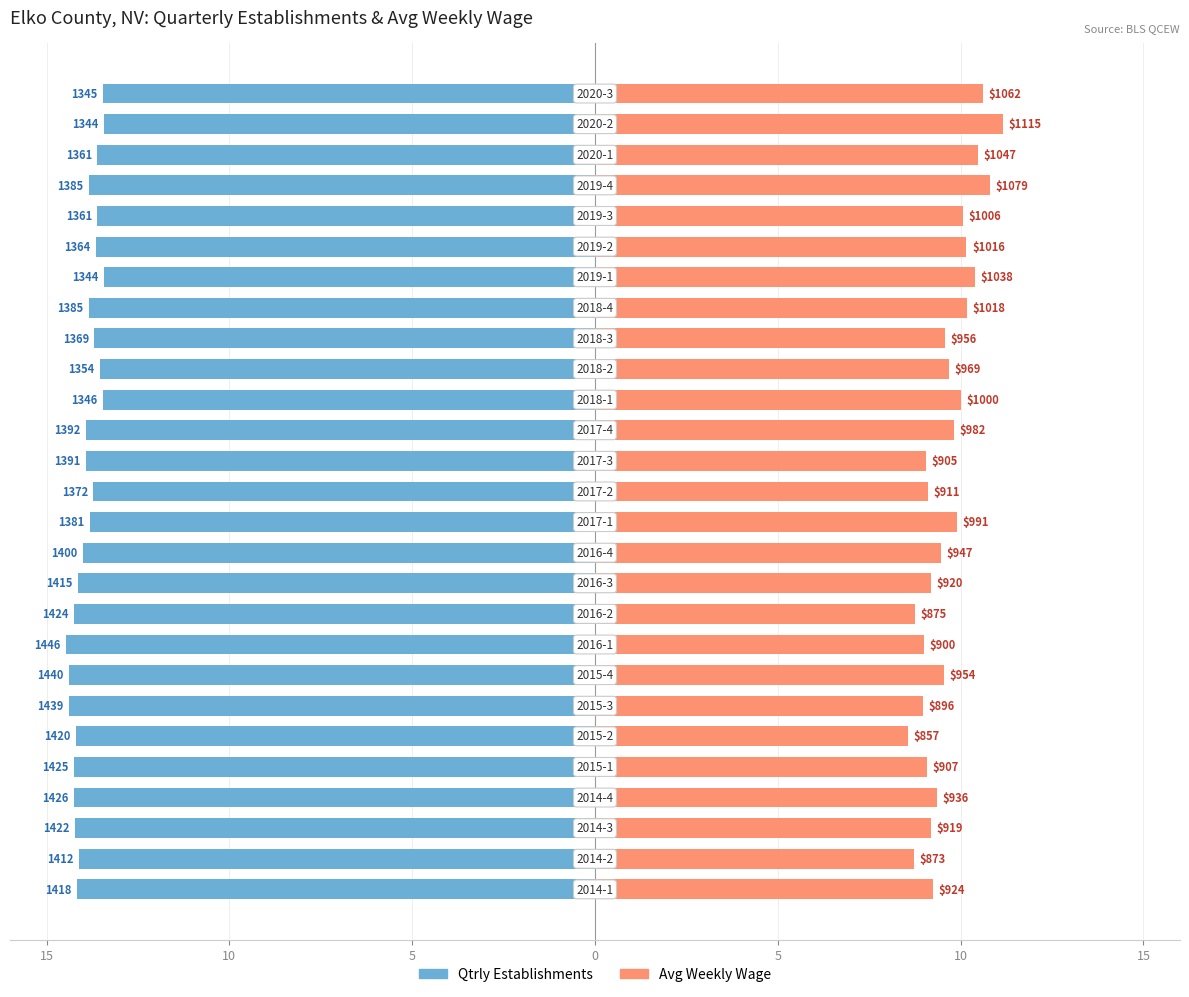

What is the smallest value displayed?

-14.5